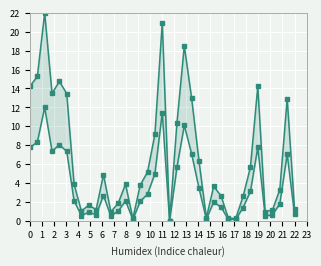

List the series in order of their peak value, highest first.

MW-1, Net MWs to Grid